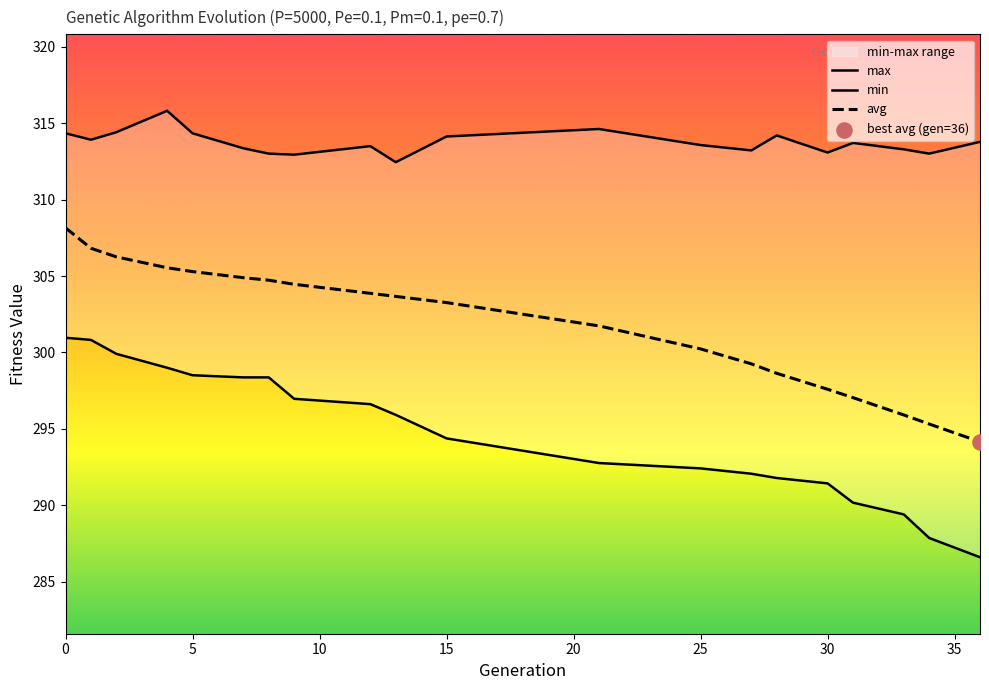

Which series has the largest total across all categories?

max